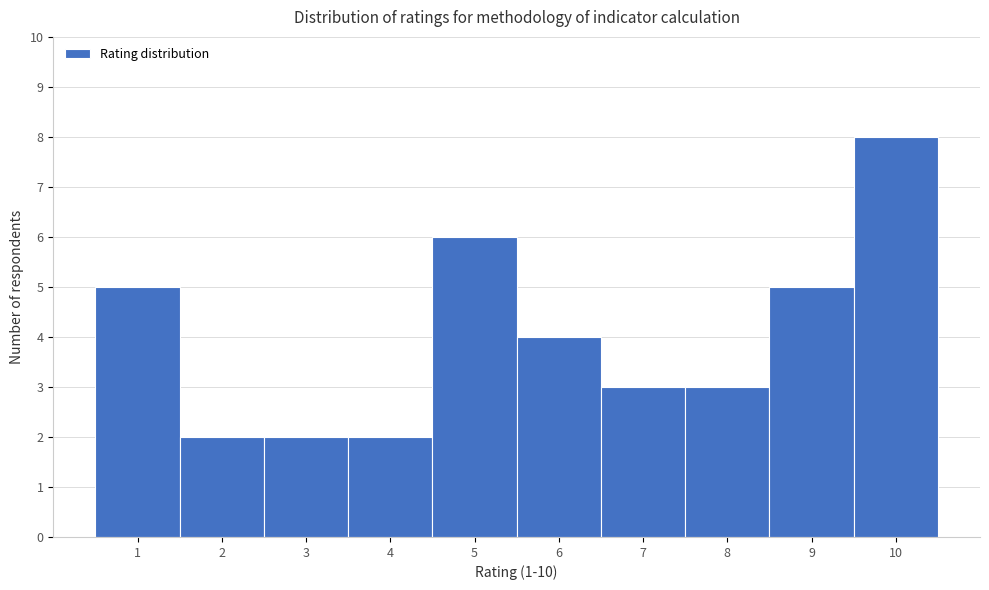

Reading left to right, transcribe this chart: for each bar, give the range it covers on the x-axis and its height. The values are not printed on the chart, so give them approximately, as read against the axis.

0.5 to 1.5: 5
1.5 to 2.5: 2
2.5 to 3.5: 2
3.5 to 4.5: 2
4.5 to 5.5: 6
5.5 to 6.5: 4
6.5 to 7.5: 3
7.5 to 8.5: 3
8.5 to 9.5: 5
9.5 to 10.5: 8